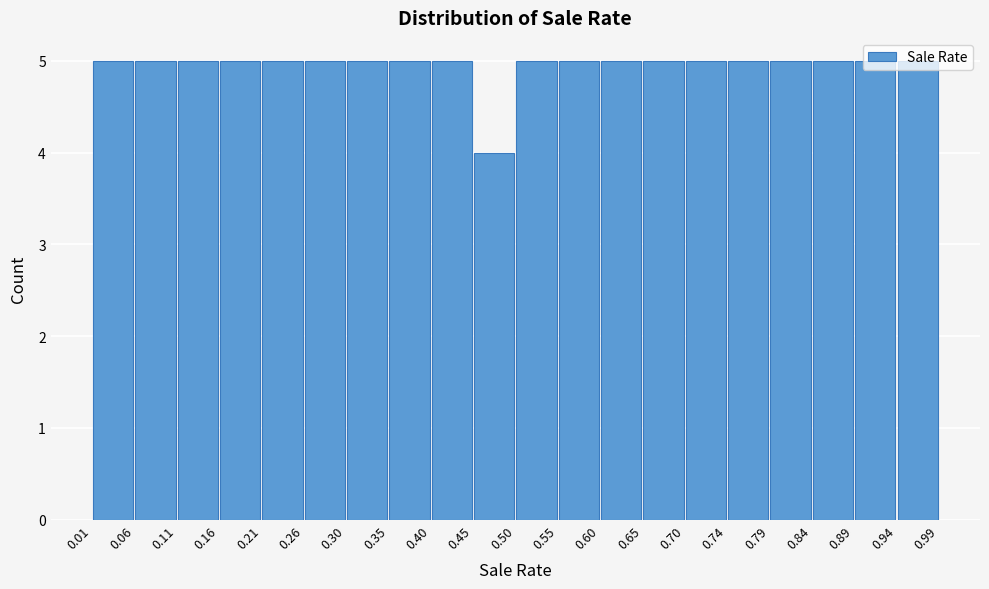

Reading left to right, list every bar in this chart as the range it spans on the x-axis followed by its height. The values are not printed on the chart, so give them approximately, as read against the axis.

0.01 to 0.06: 5
0.06 to 0.11: 5
0.11 to 0.16: 5
0.16 to 0.21: 5
0.21 to 0.26: 5
0.26 to 0.30: 5
0.30 to 0.35: 5
0.35 to 0.40: 5
0.40 to 0.45: 5
0.45 to 0.50: 4
0.50 to 0.55: 5
0.55 to 0.60: 5
0.60 to 0.65: 5
0.65 to 0.70: 5
0.70 to 0.74: 5
0.74 to 0.79: 5
0.79 to 0.84: 5
0.84 to 0.89: 5
0.89 to 0.94: 5
0.94 to 0.99: 5